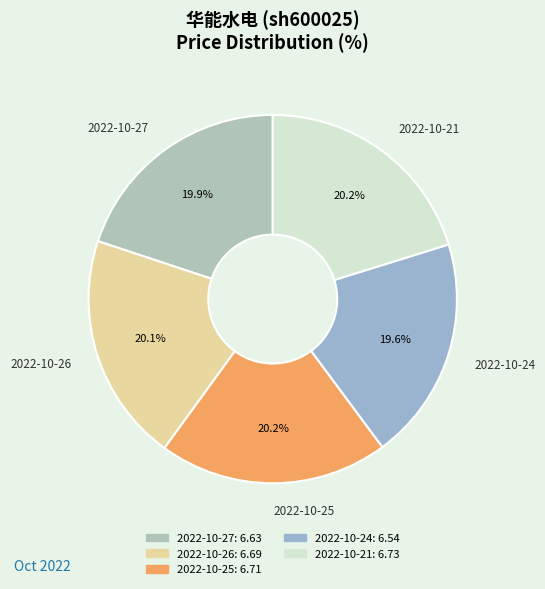

What percentage is NOT represented by 2022-10-26?

79.9%